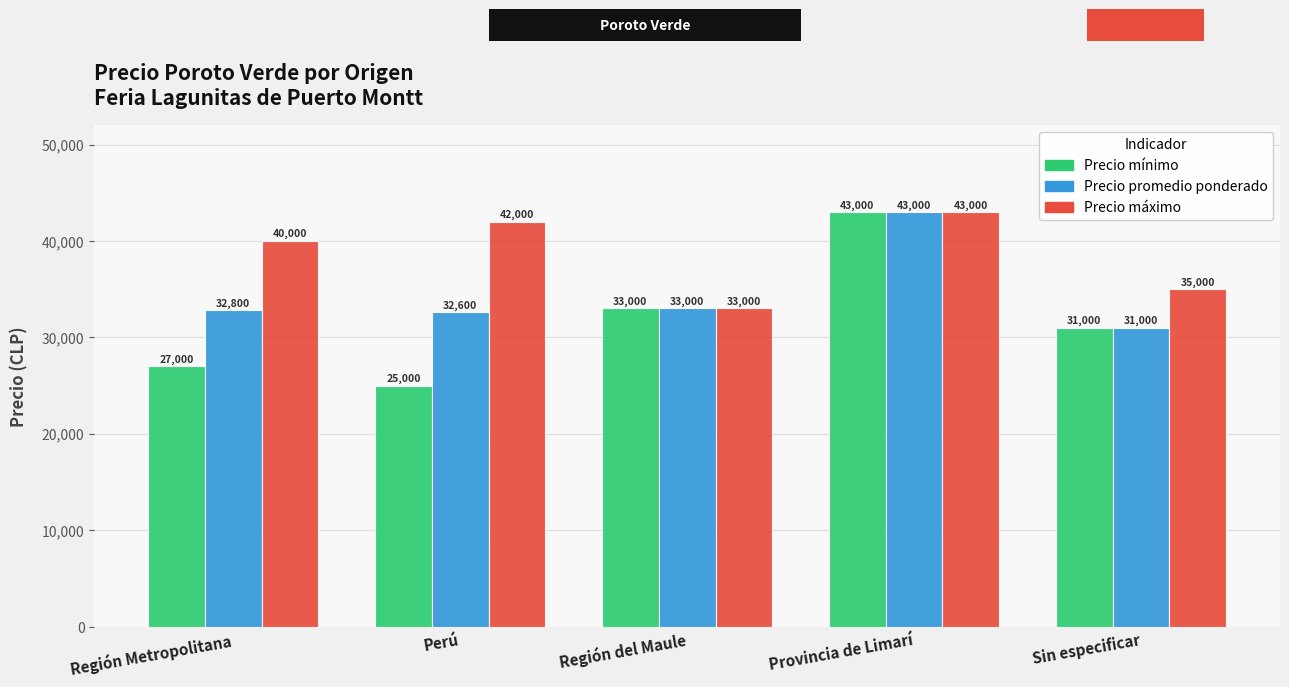

List the labels in order of Precio máximo value, largest first.

Provincia de Limarí, Perú, Región Metropolitana, Sin especificar, Región del Maule